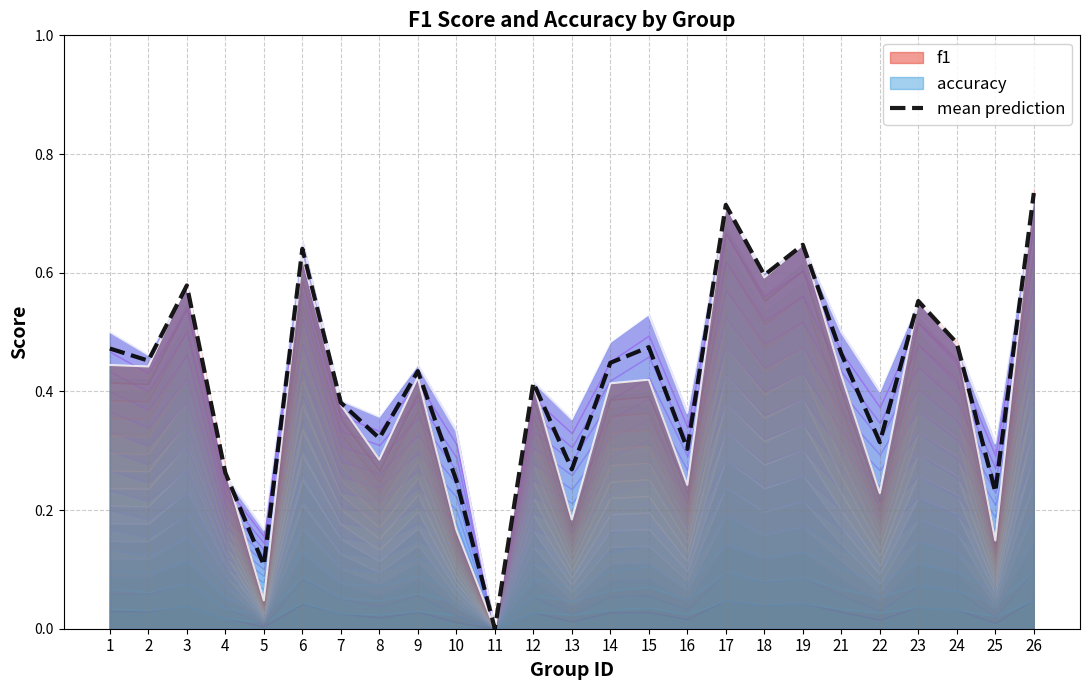

The chart shows a value of 0.1 at 4. True or false?

False